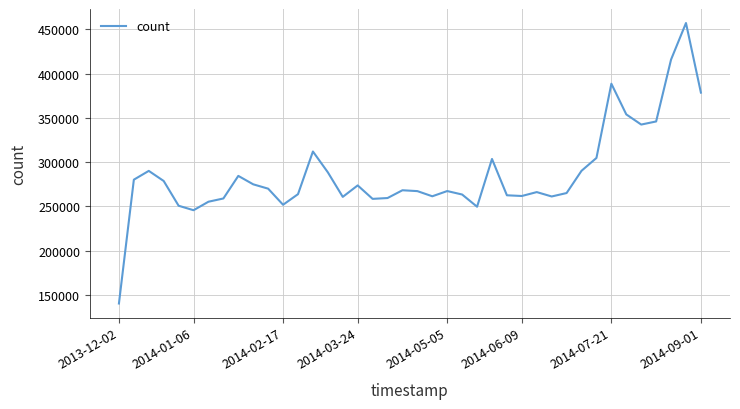

What is the greatest value displayed?

457304